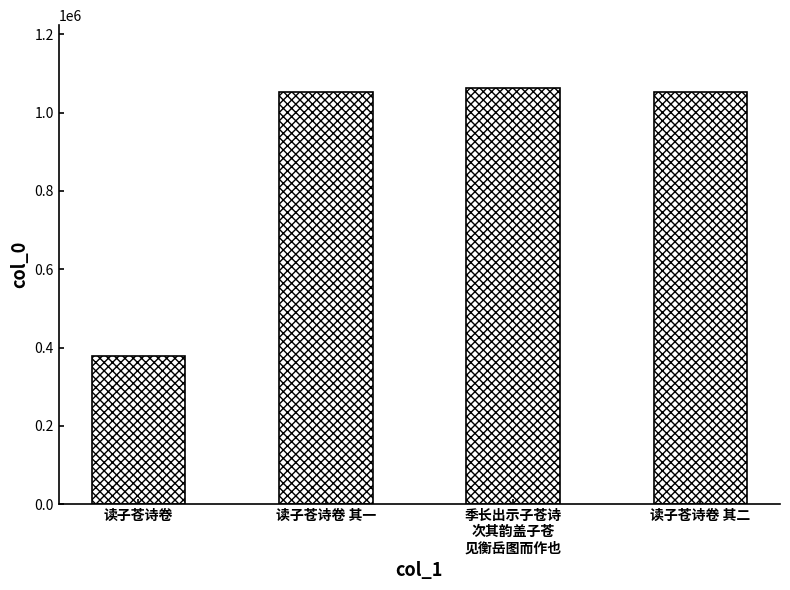

True or false: the data shows 280326 at 读子苍诗卷 其二.

False